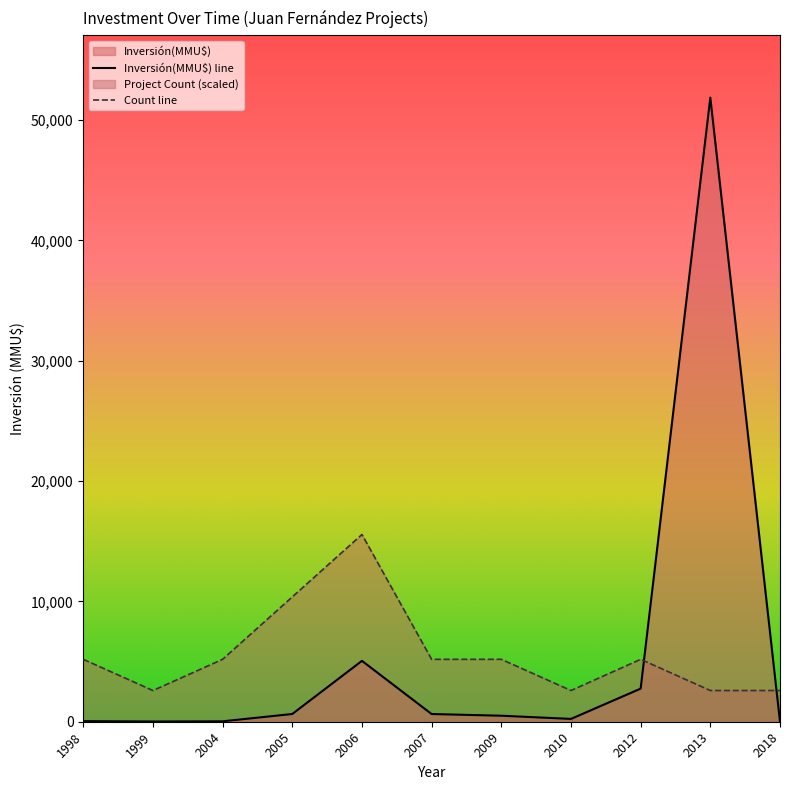

How many series are shown in this chart?

2